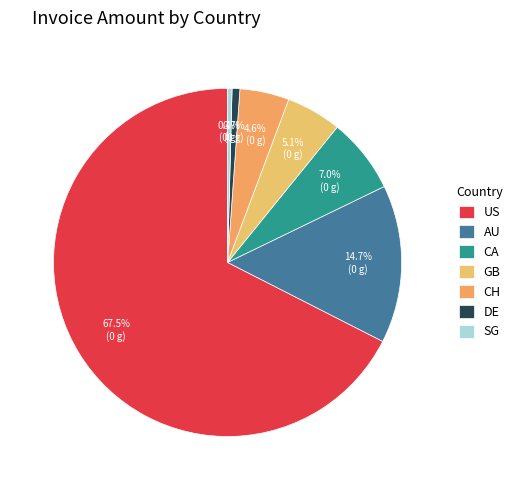

To the nearest percent, what percentage of the pie is CA?

7%